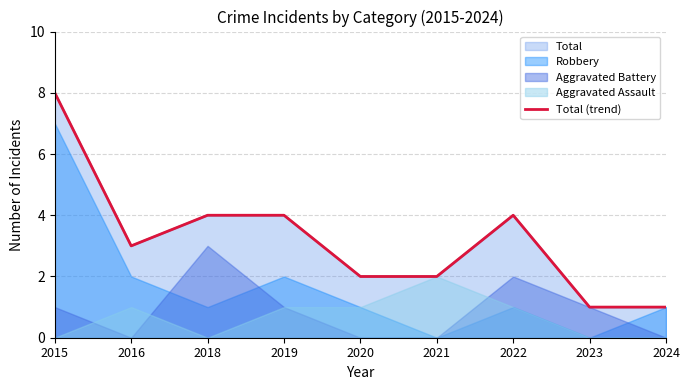

Is it true that the value at 2015 is 8?

True